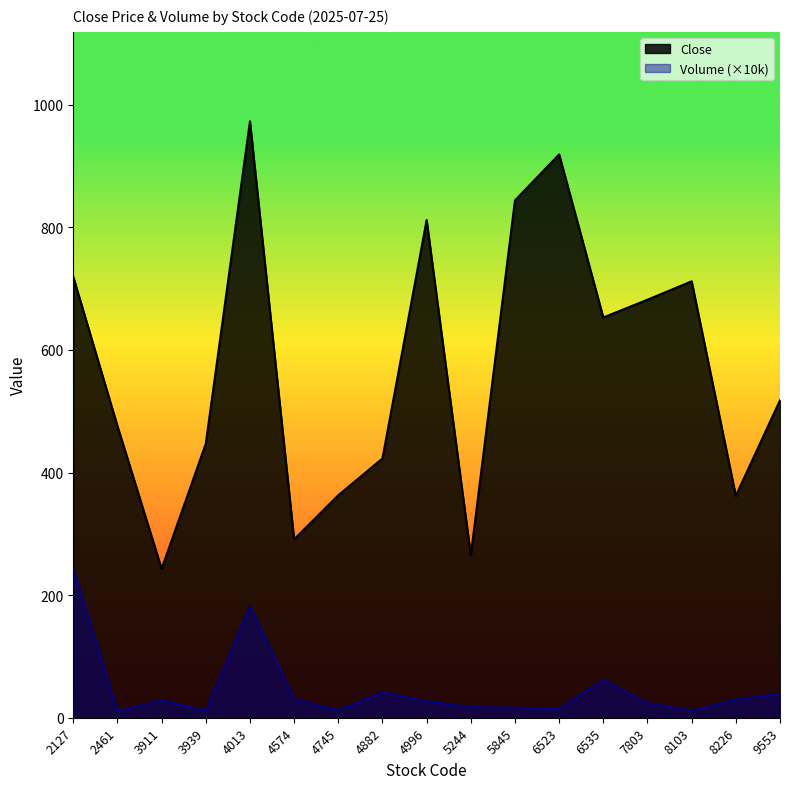

At which category is the sum across all series the highest?

4013